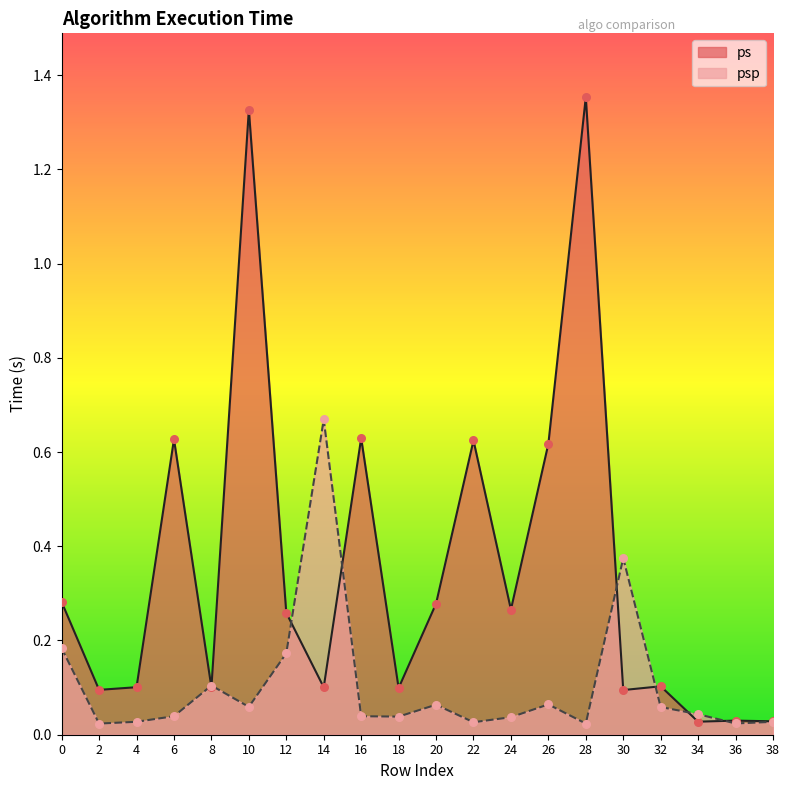

At how many categories does at least one series exceed 1?

2